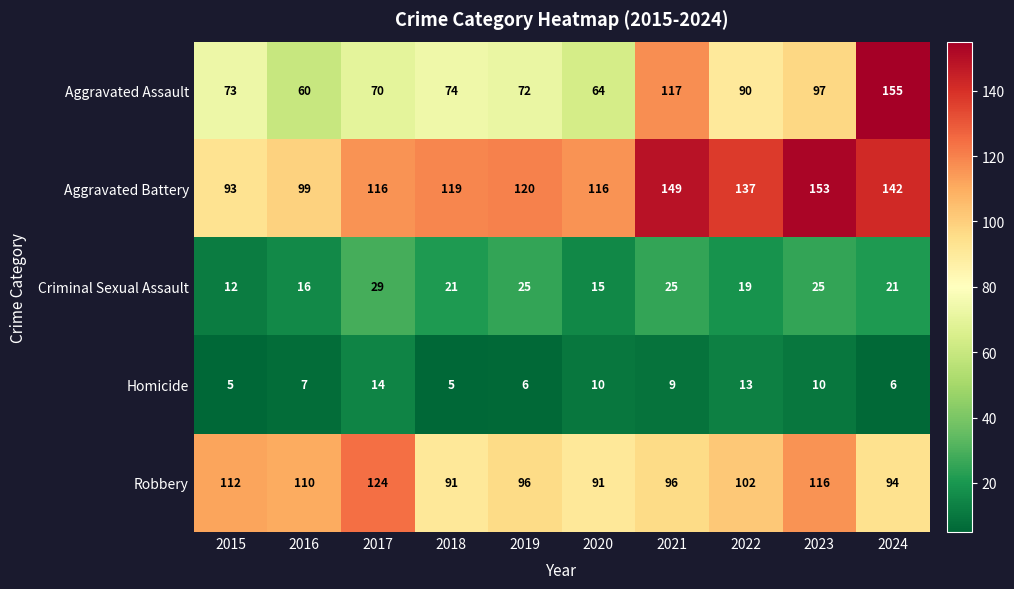

At which label does Criminal Sexual Assault first exceed 21?

2017